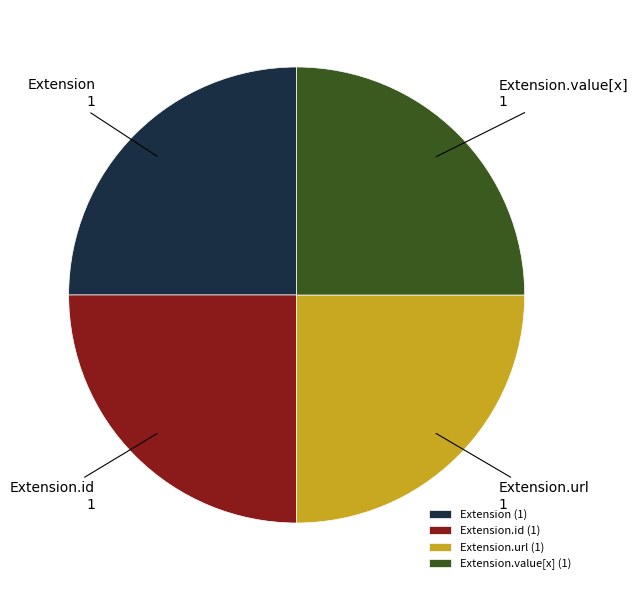

Is it true that Extension.id is 25% of the pie?

True